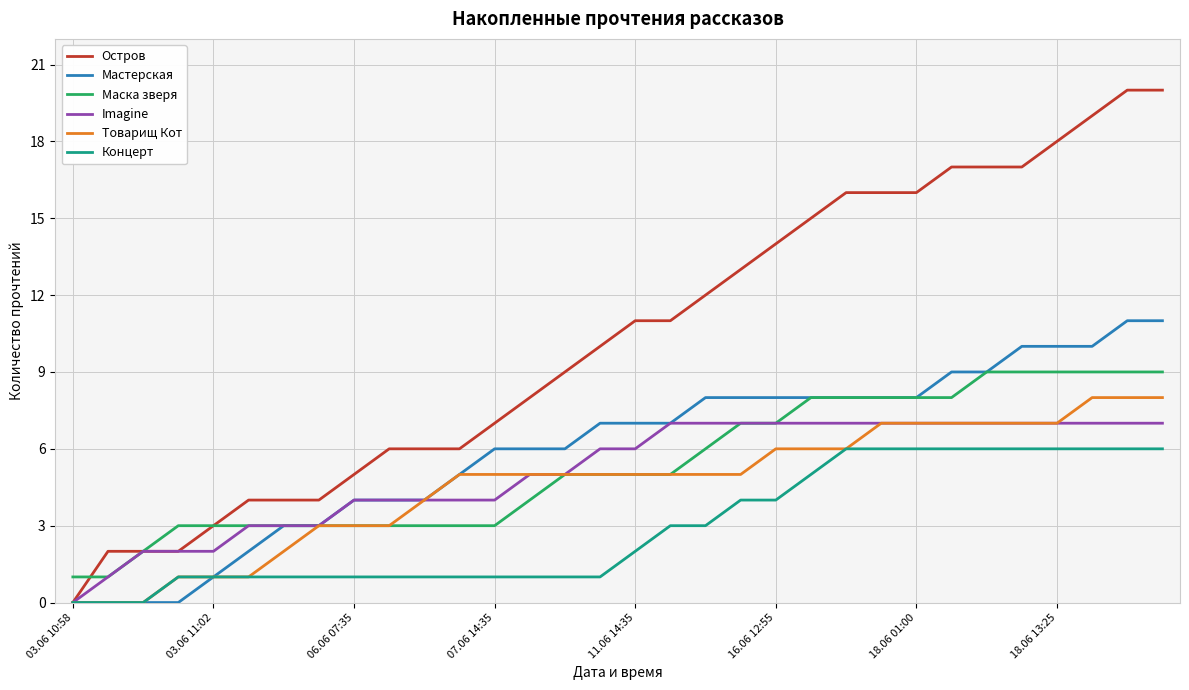

What is the greatest value displayed?

20